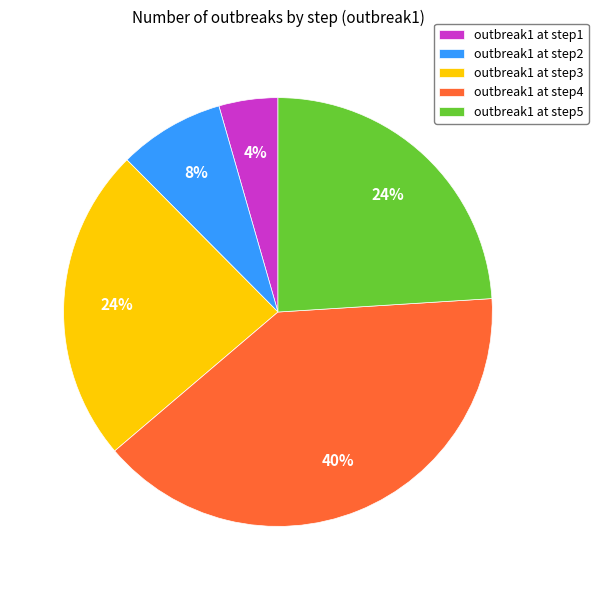

Is it true that outbreak1 at step4 is 40% of the pie?

True